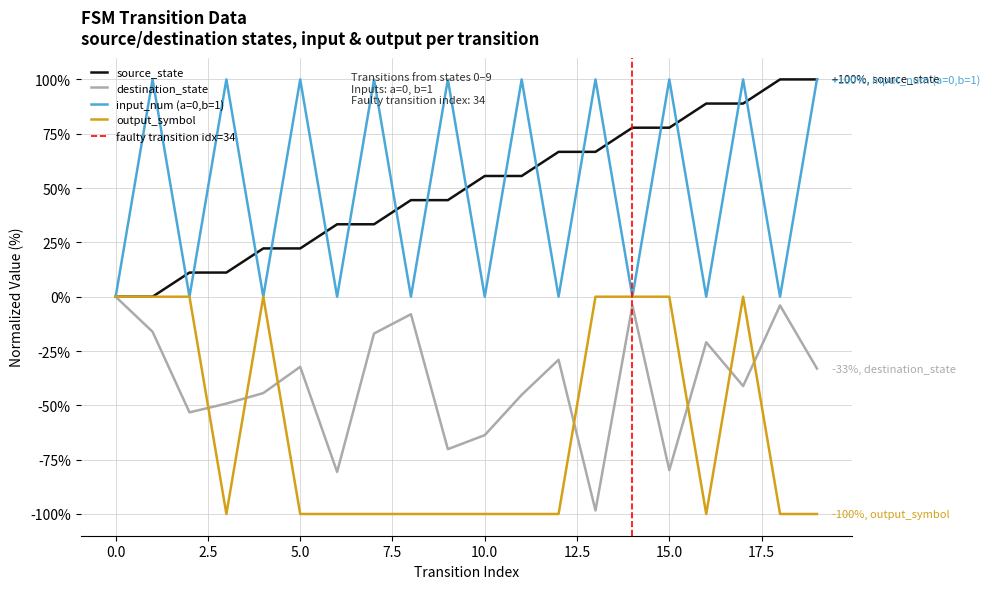

True or false: output_symbol and source_state intersect in this chart.

False